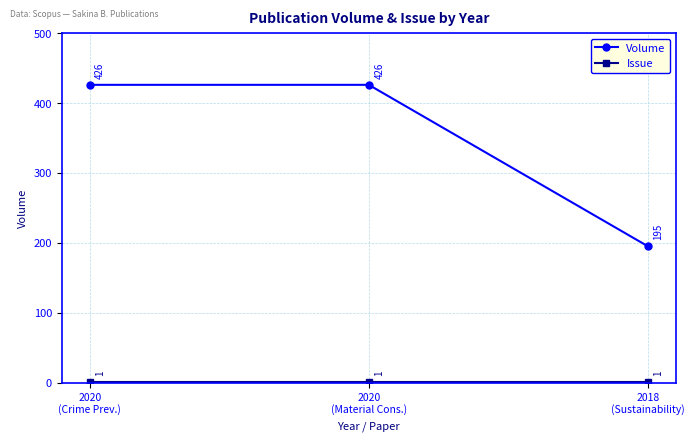

What is the difference between the maximum and minimum values in the Volume series?

231